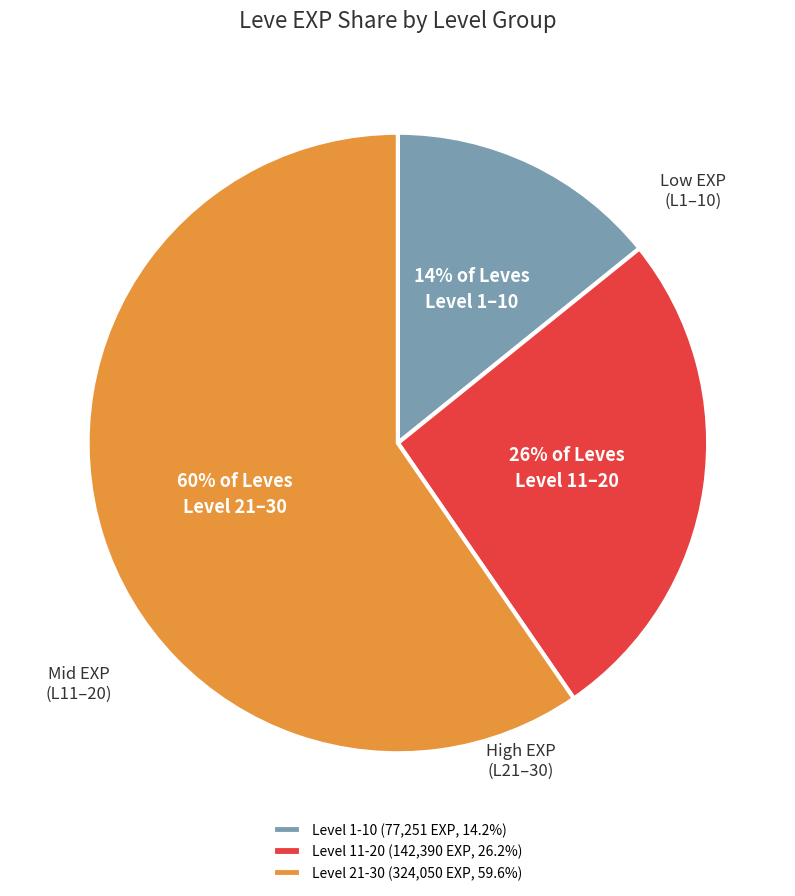

How many segments does this pie chart have?

3